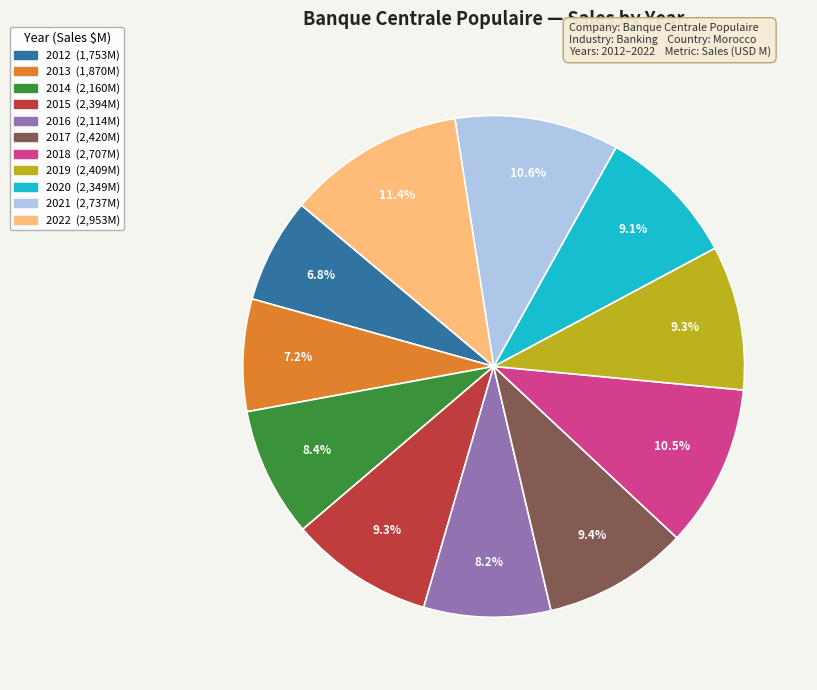

Combined, what portion of the pie is 2012 and 2022?

18.2%